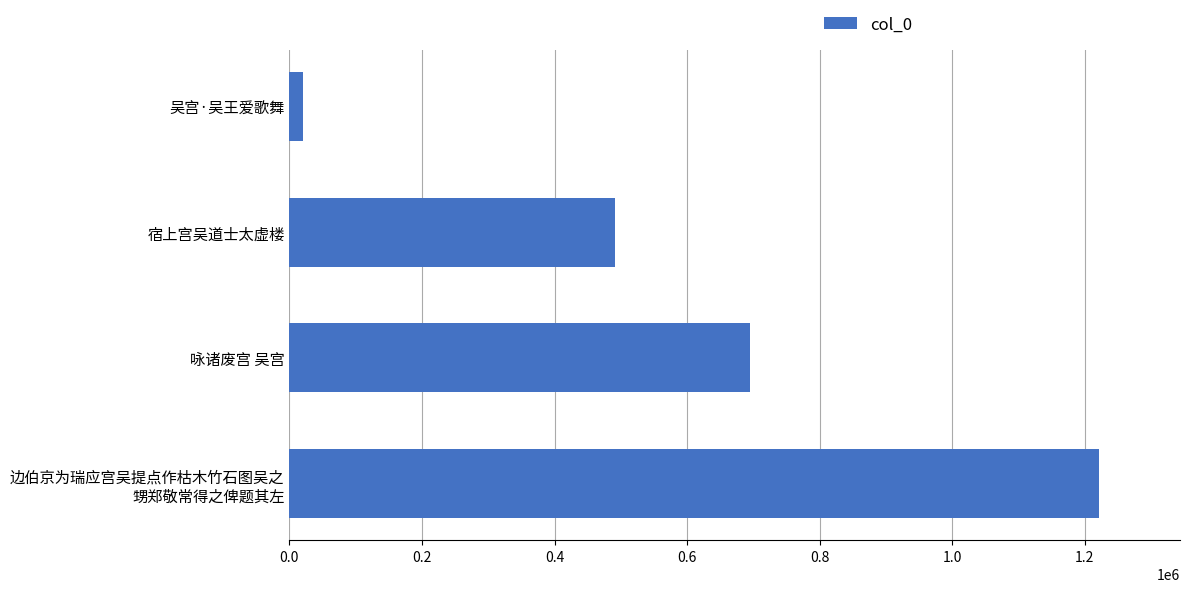

Reading top to bottom, transcribe all the data shown in this chart.

21008	491188	694110	1221368